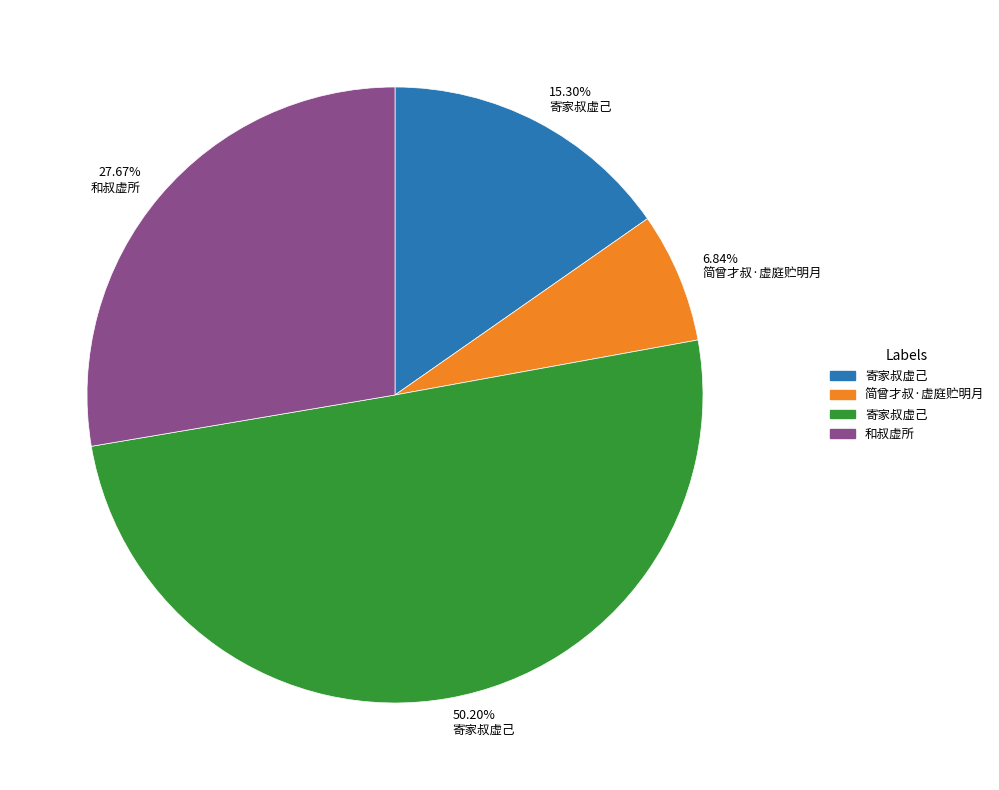

Which slice represents more than half of the pie?

50.20% 寄家叔虚己